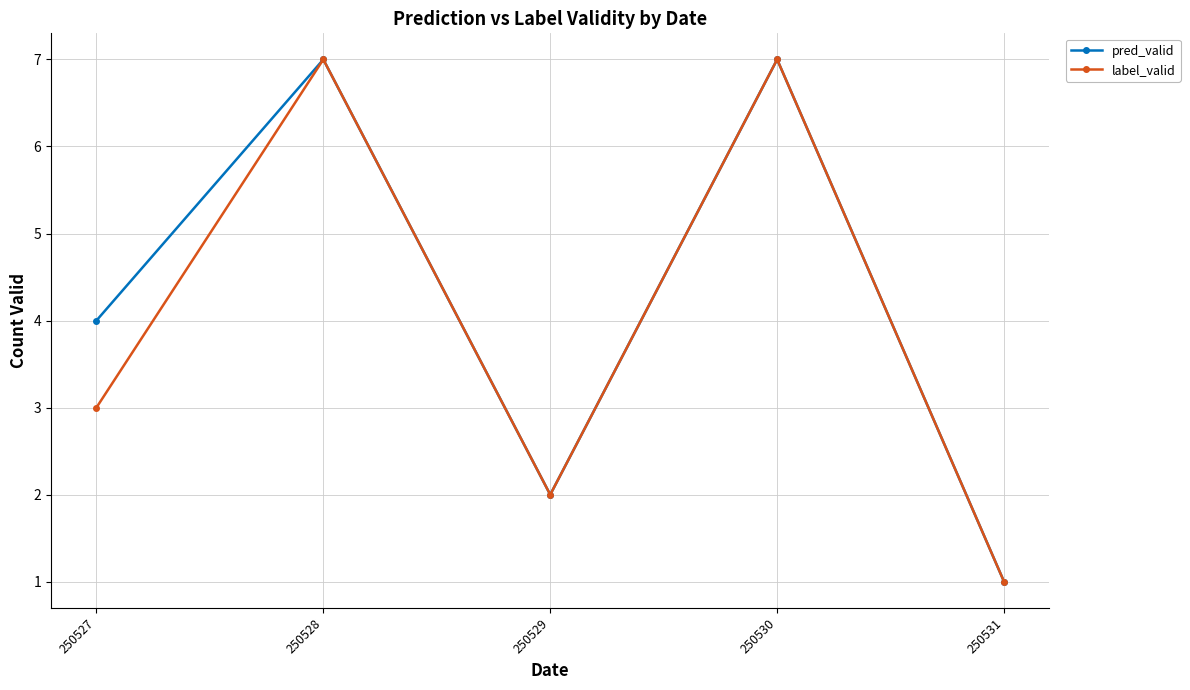

Which series has the largest total across all categories?

pred_valid